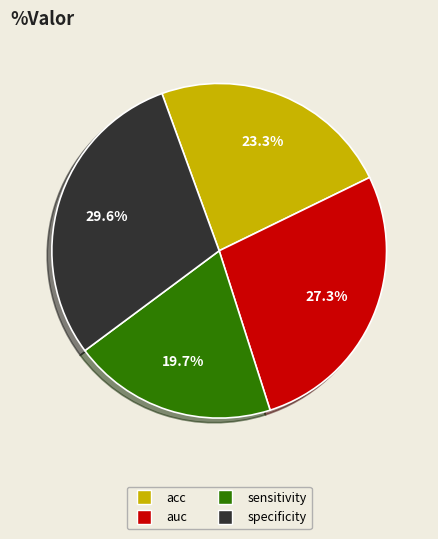

Which slice is the smallest?

sensitivity